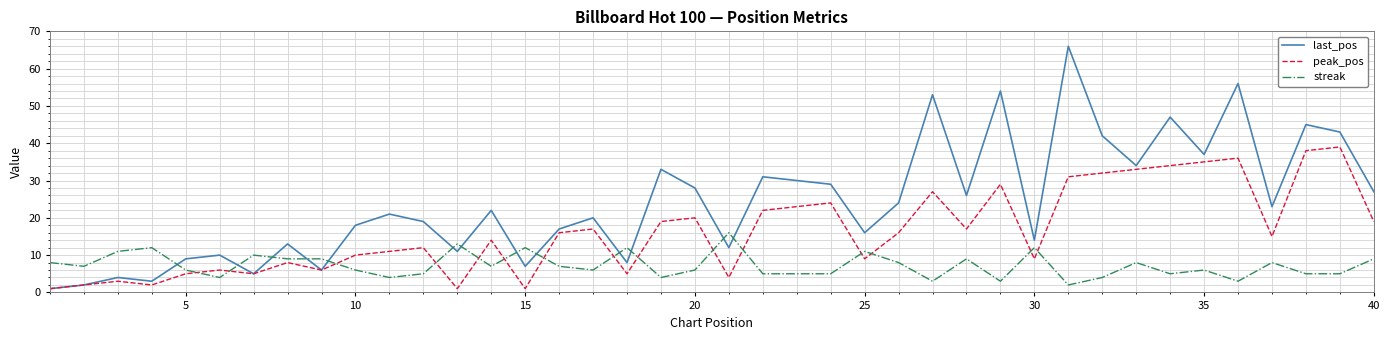

Which series has the widest spread of values?

last_pos